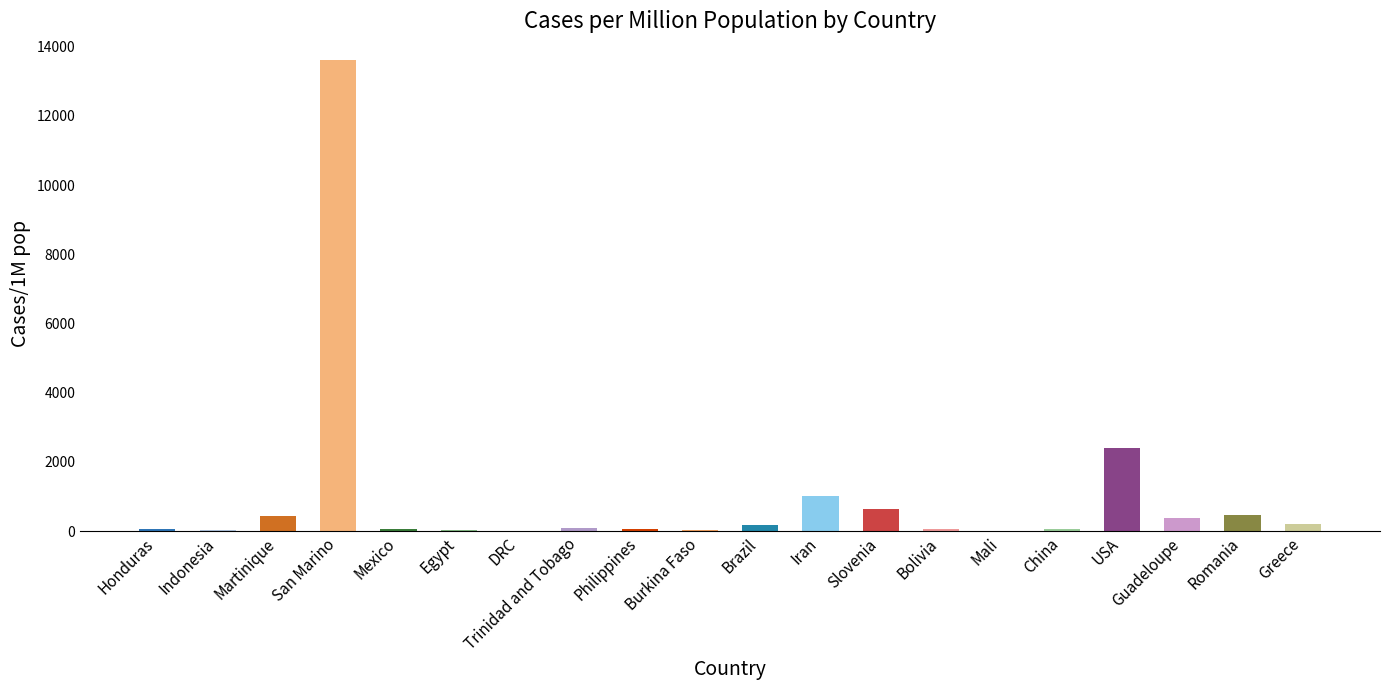

Count the number of data series in this chart.

1